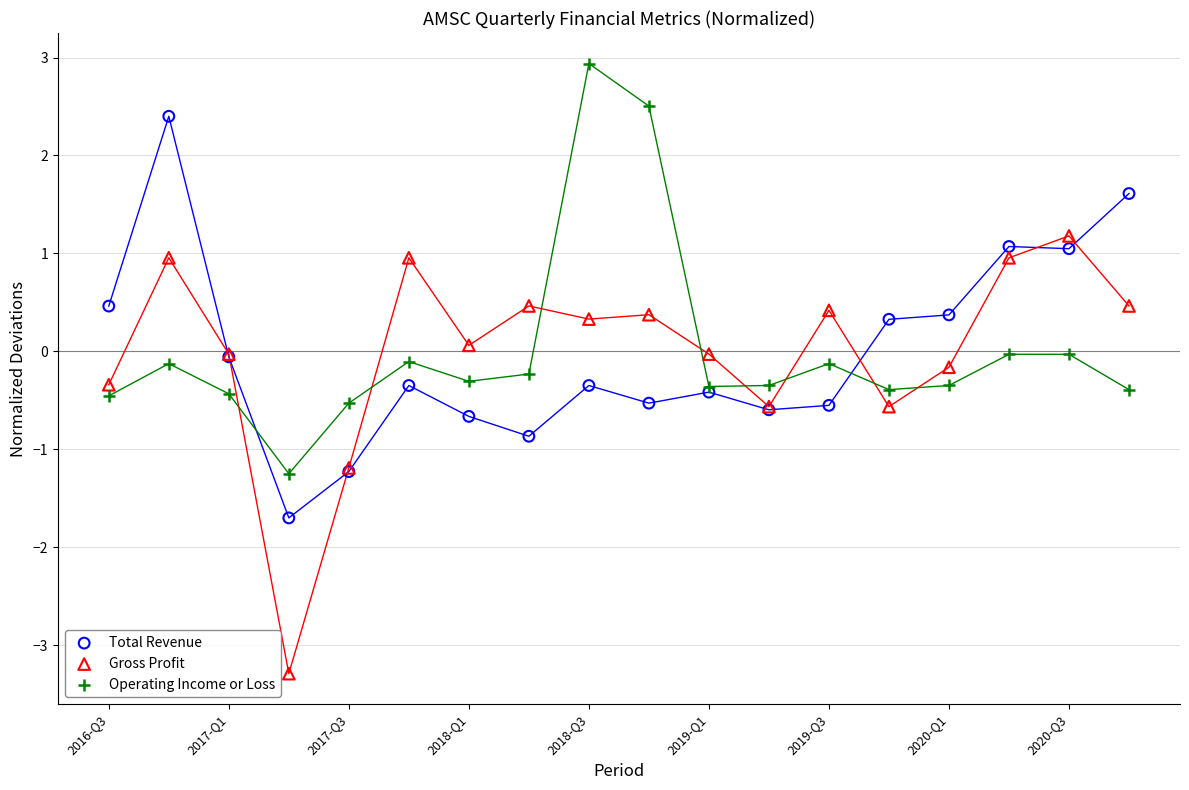

Which series has the largest Y range (max minus min)?

Gross Profit